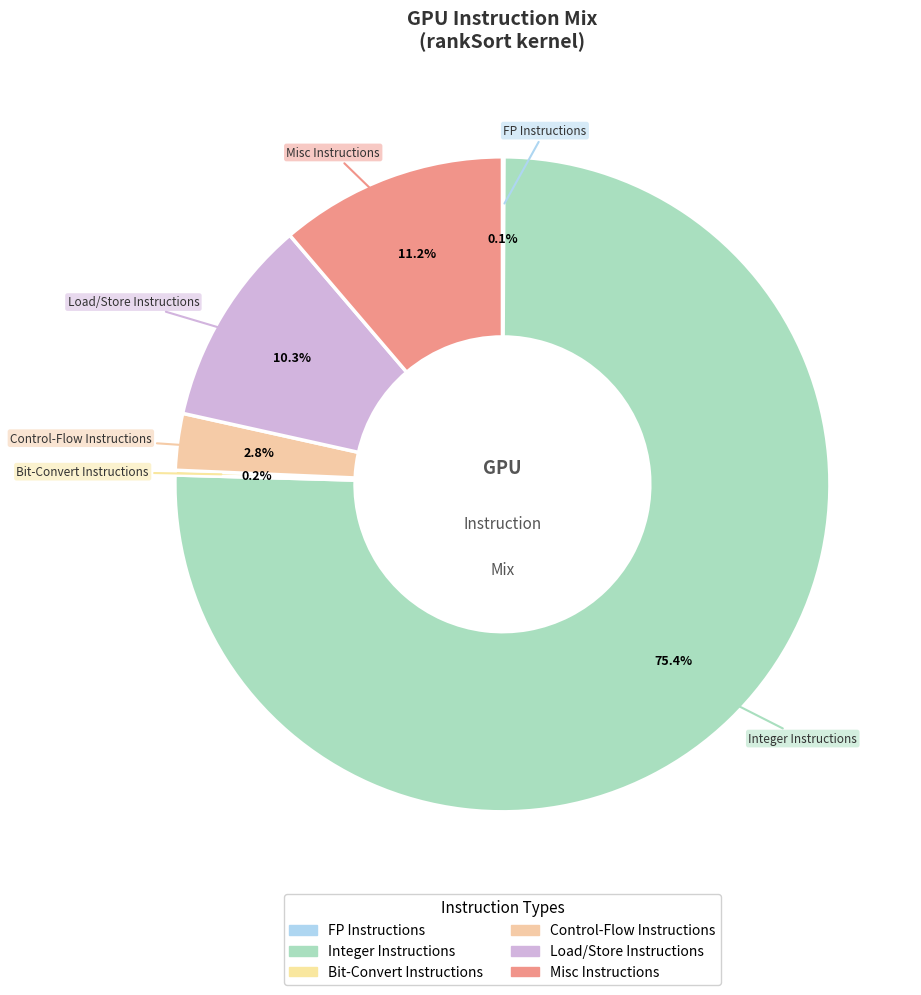

What is the total percentage of Integer Instructions and FP Instructions?

75.5%